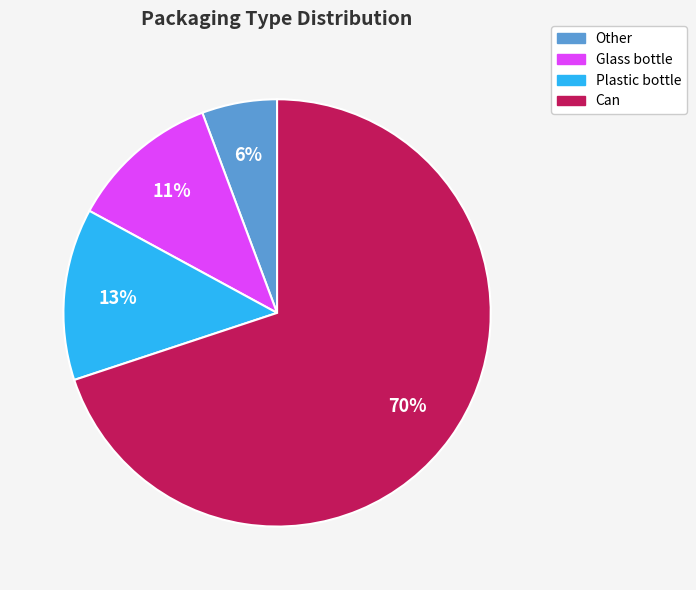

Between Glass bottle and Plastic bottle, which is larger?

Plastic bottle